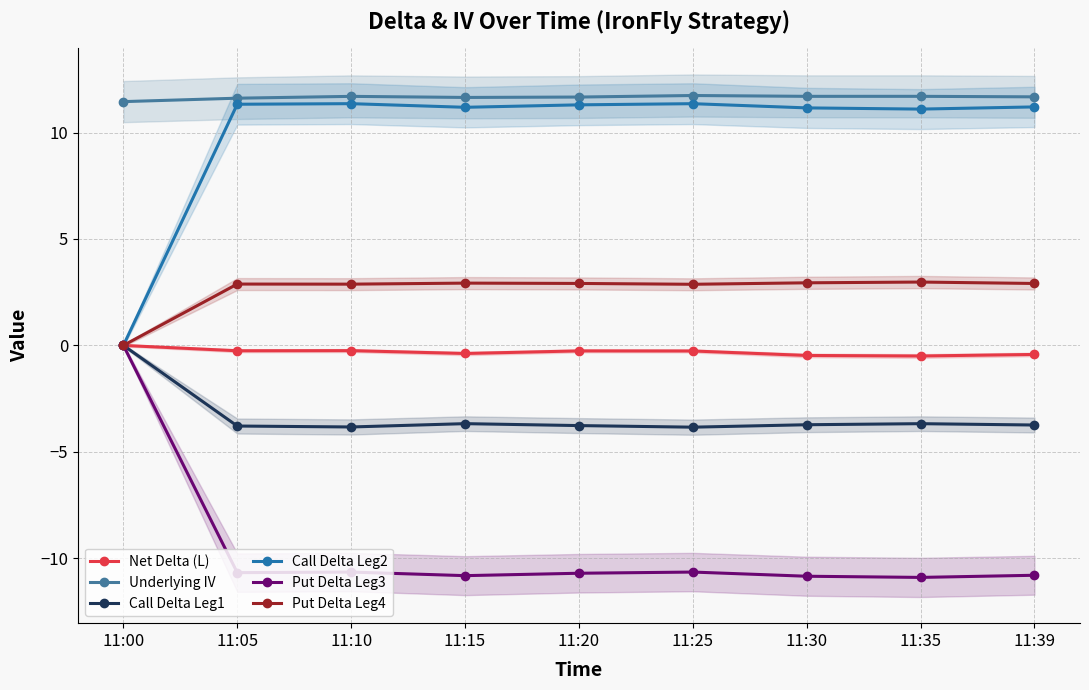

What is the difference between the maximum and minimum values in the Net Delta (L) series?

0.5